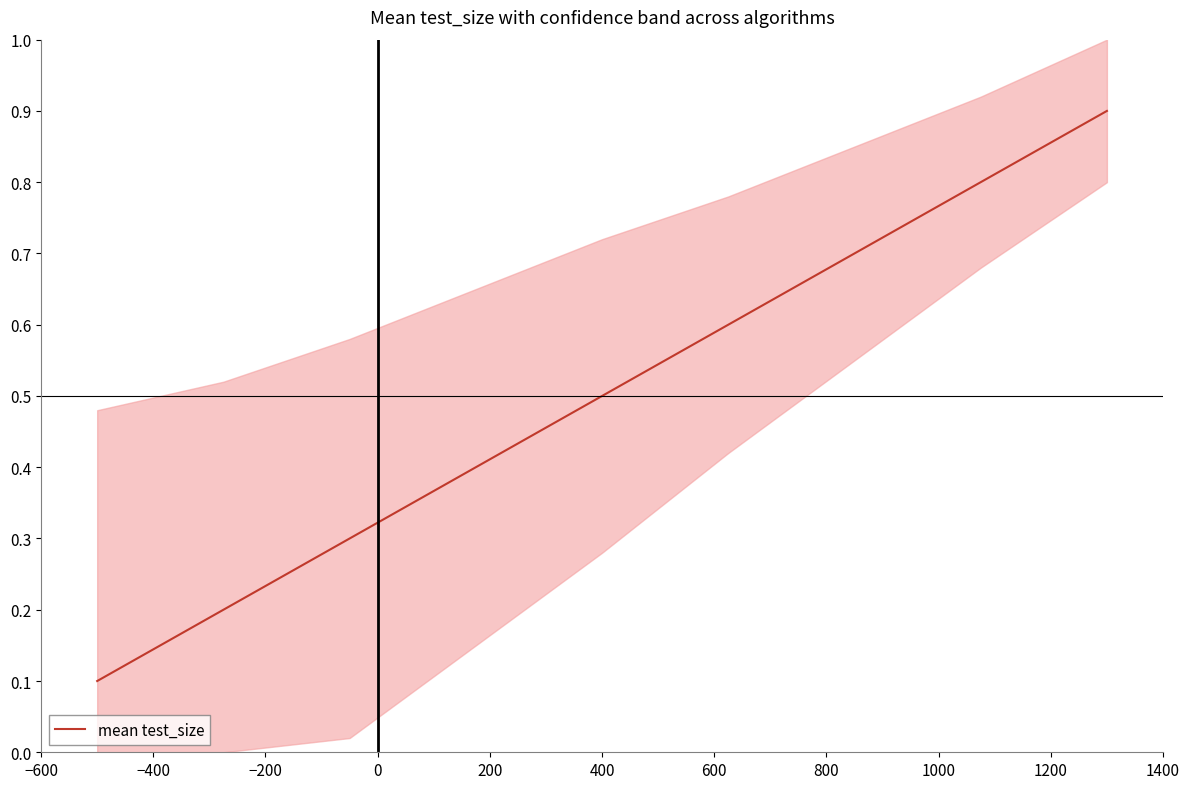

True or false: there are more than 0 points higher than both neighbors.

False